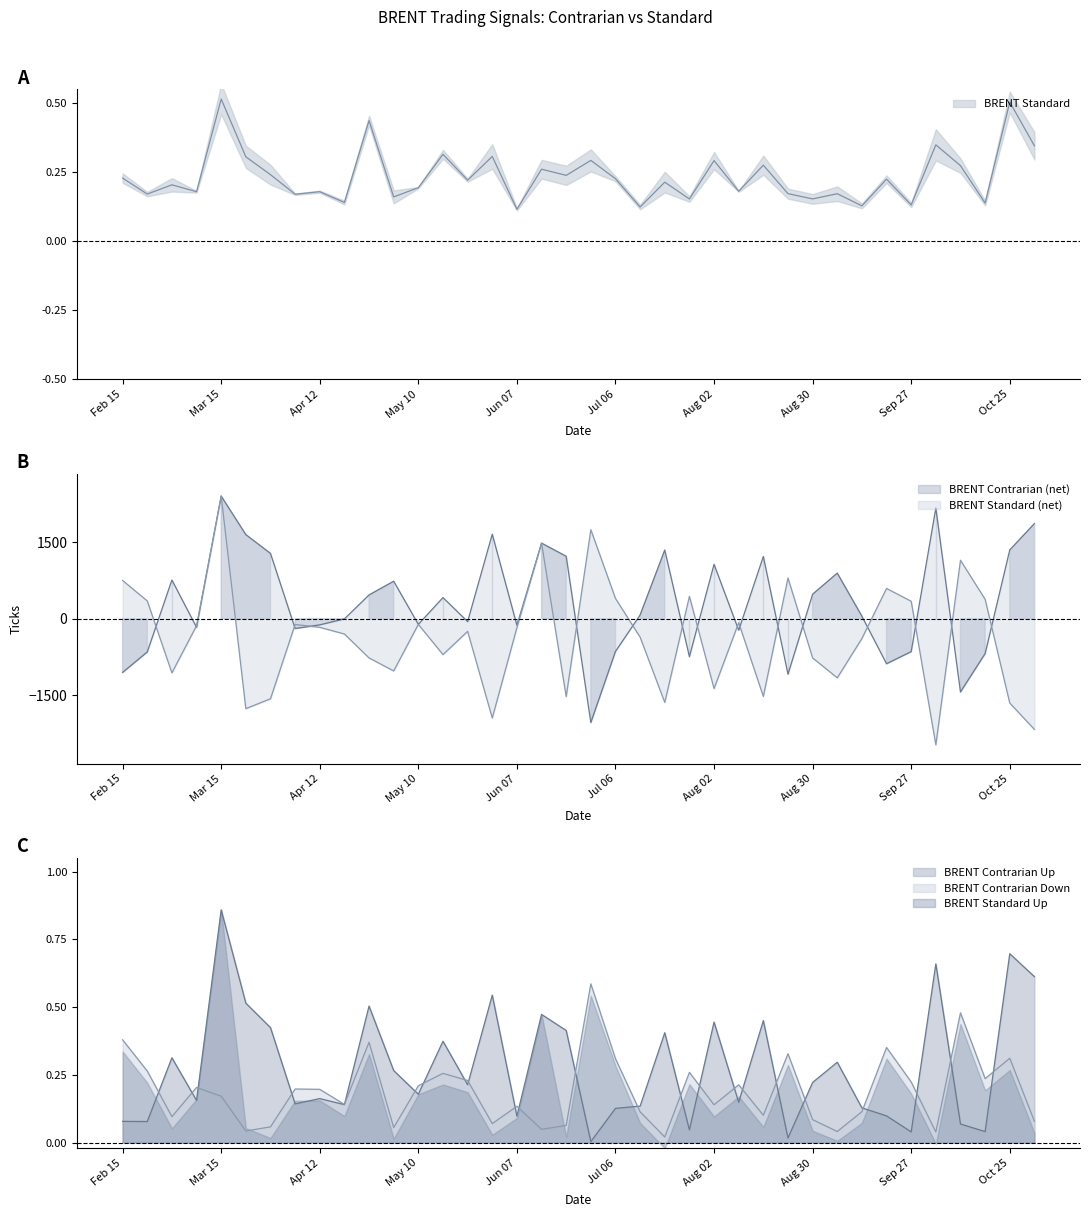

Rank the categories by BRENT Contrarian Up value from lowest to highest.

Jun 28, Aug 23, Sep 27, Oct 18, Jul 26, Oct 12, Feb 23, Feb 15, Jun 07, Sep 20, Jul 06, Sep 13, Jul 12, Apr 19, Apr 05, Aug 09, Mar 08, Apr 12, May 10, May 24, Aug 30, May 03, Sep 07, Mar 01, May 17, Jul 19, Jun 22, Mar 29, Aug 02, Aug 16, Jun 14, Apr 26, Mar 22, Jun 01, Nov 01, Oct 04, Oct 25, Mar 15